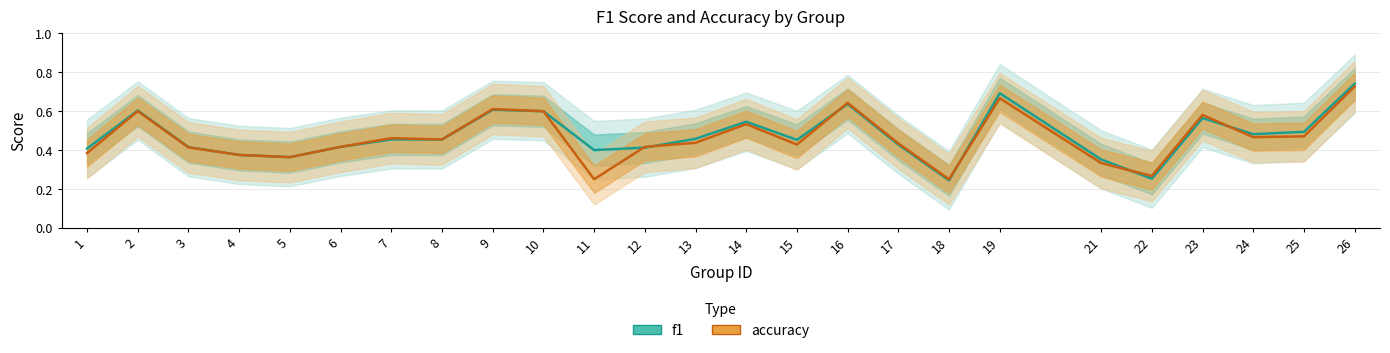

What is the maximum value shown in the chart?

0.7